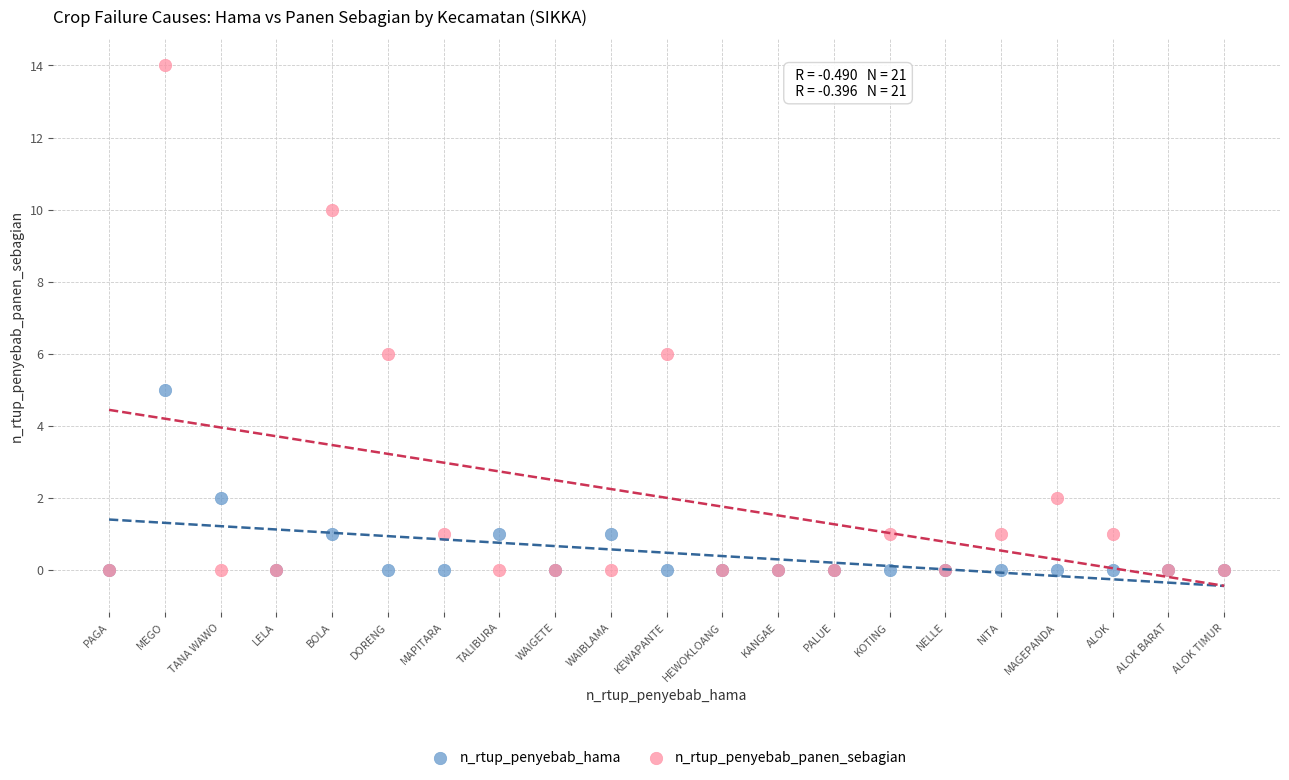

What are all the series names shown in the legend?

n_rtup_penyebab_hama, n_rtup_penyebab_panen_sebagian